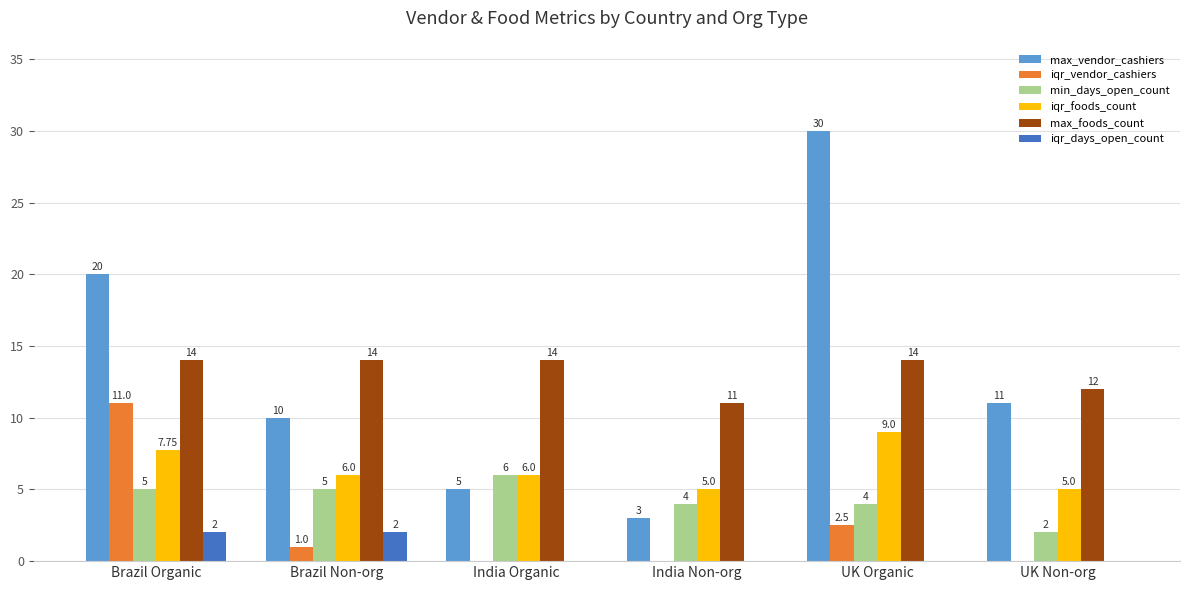

At which label is iqr_vendor_cashiers closest to 5?

UK Organic